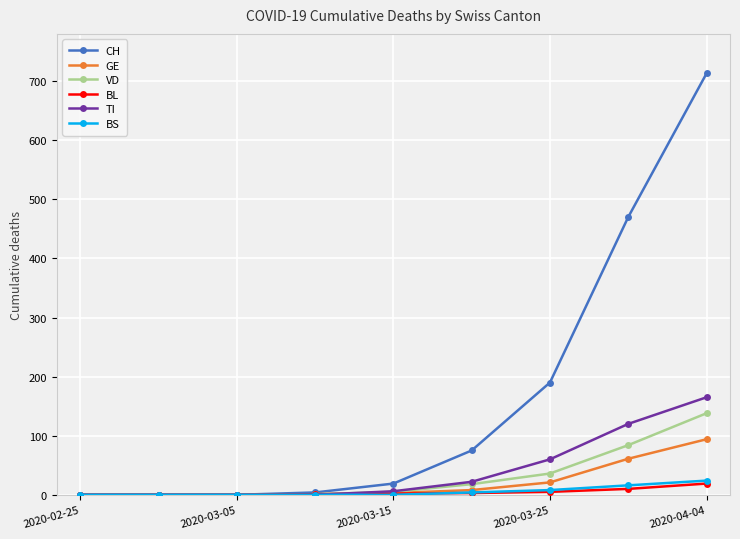

What is the difference between the maximum and minimum values in the BL series?

19